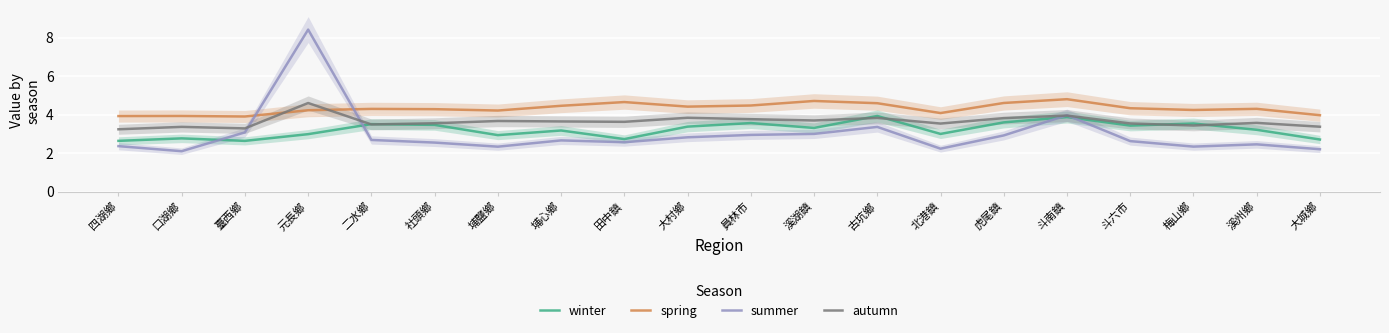

Between 溪湖鎮 and 北港鎮, which series saw the biggest shift?

summer